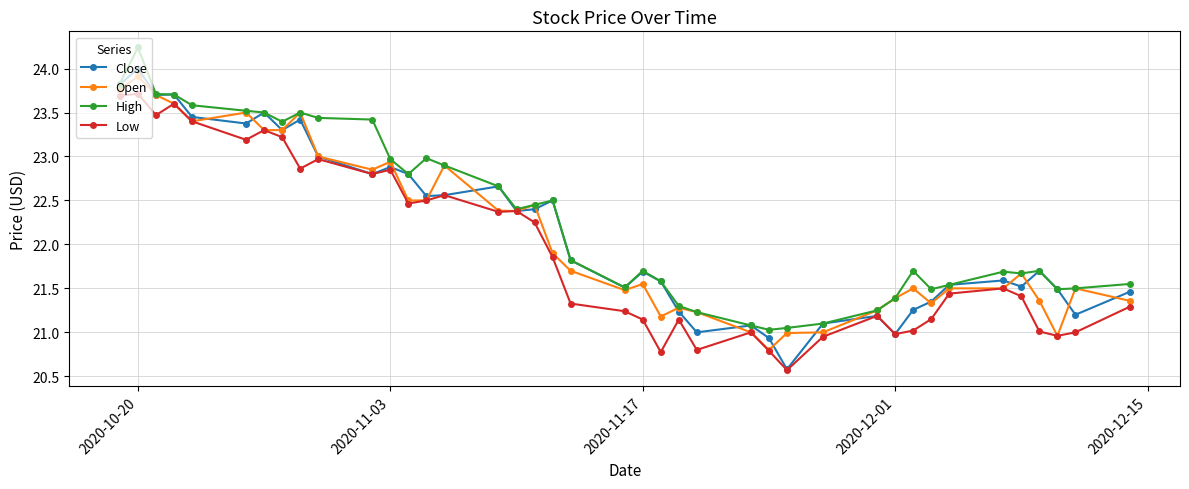

What are all the series names shown in the legend?

Close, Open, High, Low